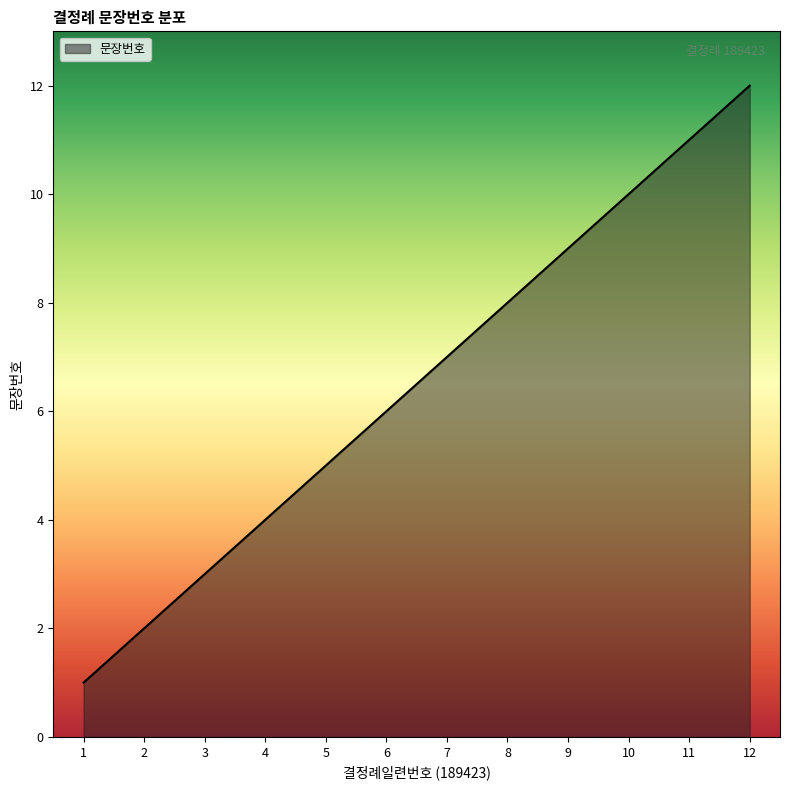

The value at 3 is 3. True or false?

True